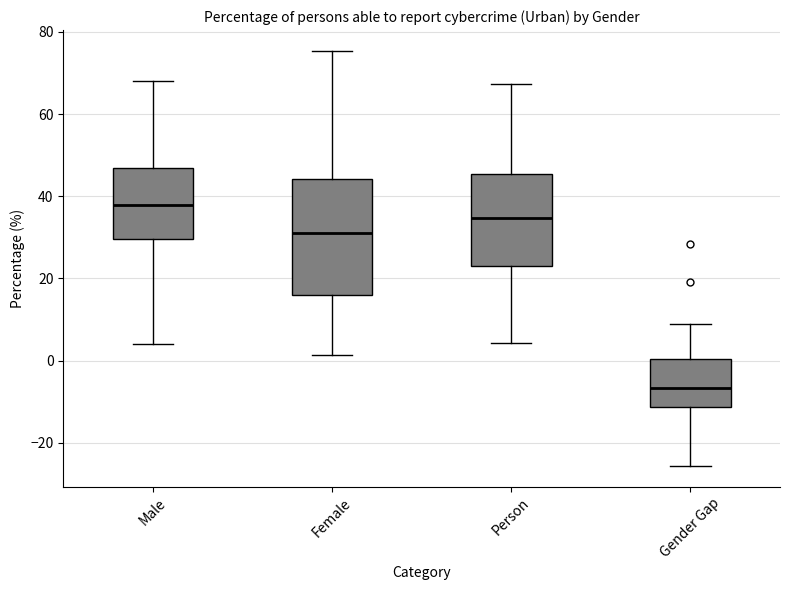

Reading left to right, read every box against the y-axis: the position of its median line, the range the box covers, and the ends of its whiskers. The values are not printed on the chart, so give them approximately, as read against the axis.

Male: median 38, box 30 to 46, whiskers 4 to 68
Female: median 32, box 16 to 44, whiskers 2 to 76
Person: median 34, box 24 to 46, whiskers 4 to 68
Gender Gap: median -6, box -12 to 0, whiskers -26 to 10